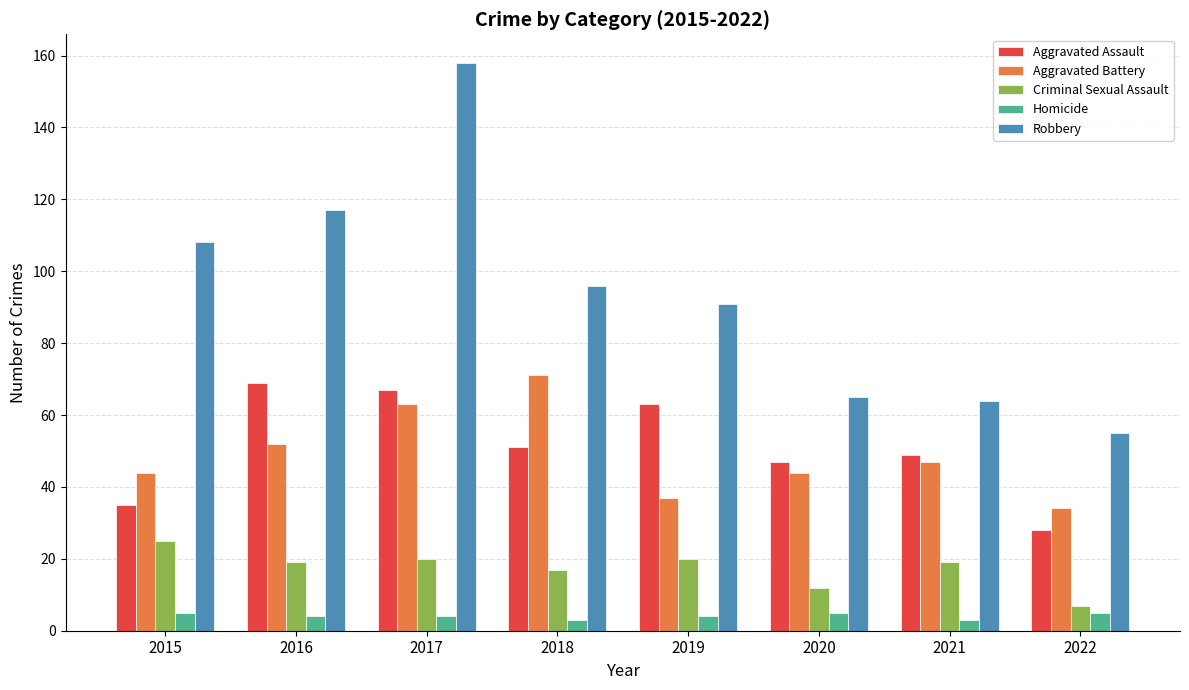

What value does the Homicide series have at 2022?

5